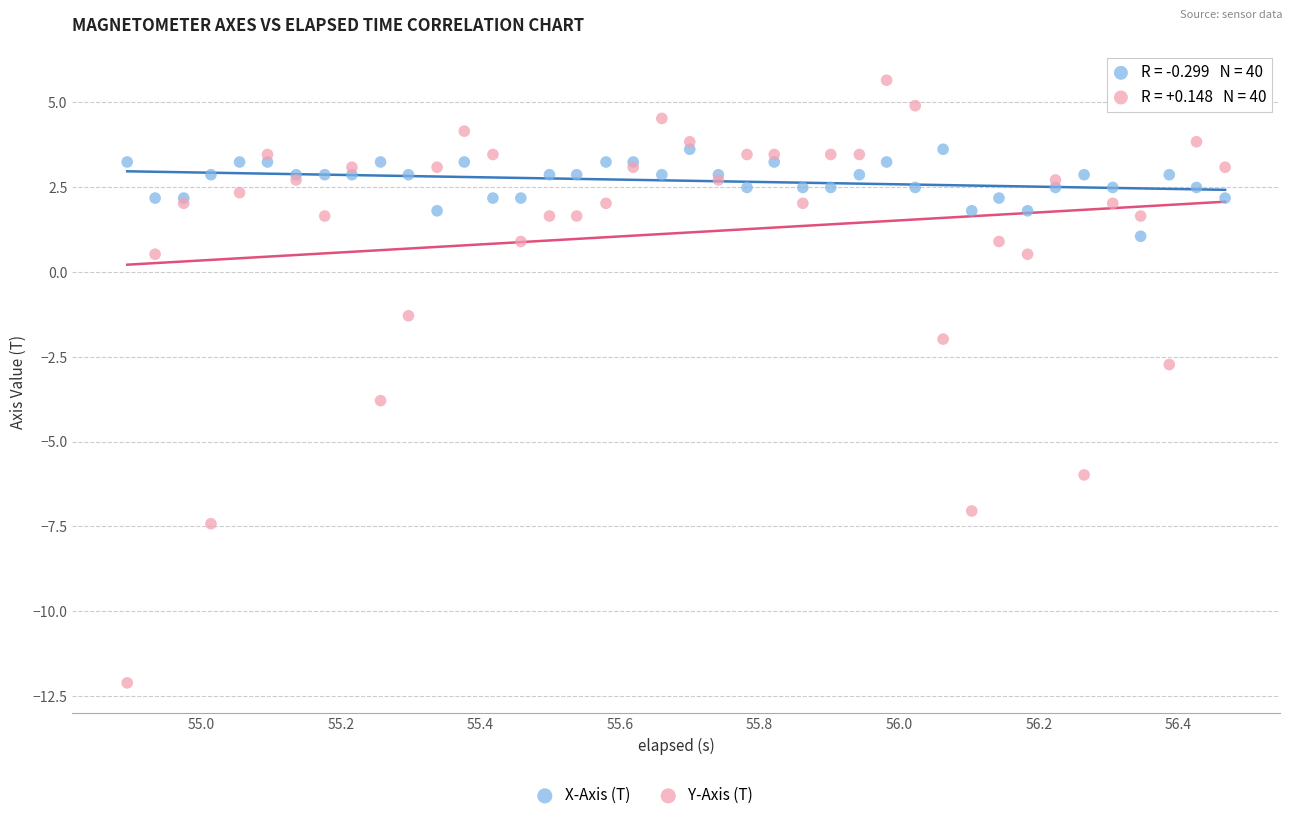

Which series has the largest Y range (max minus min)?

Y-Axis (T)